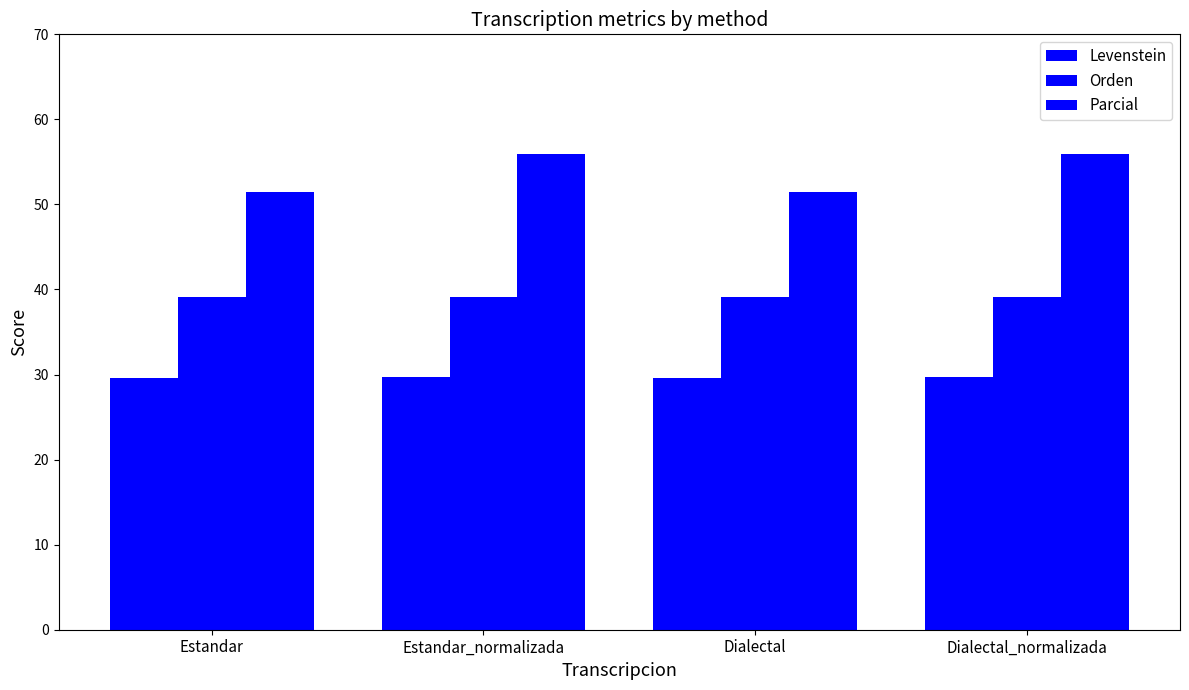

How many bars are there in each group?

3